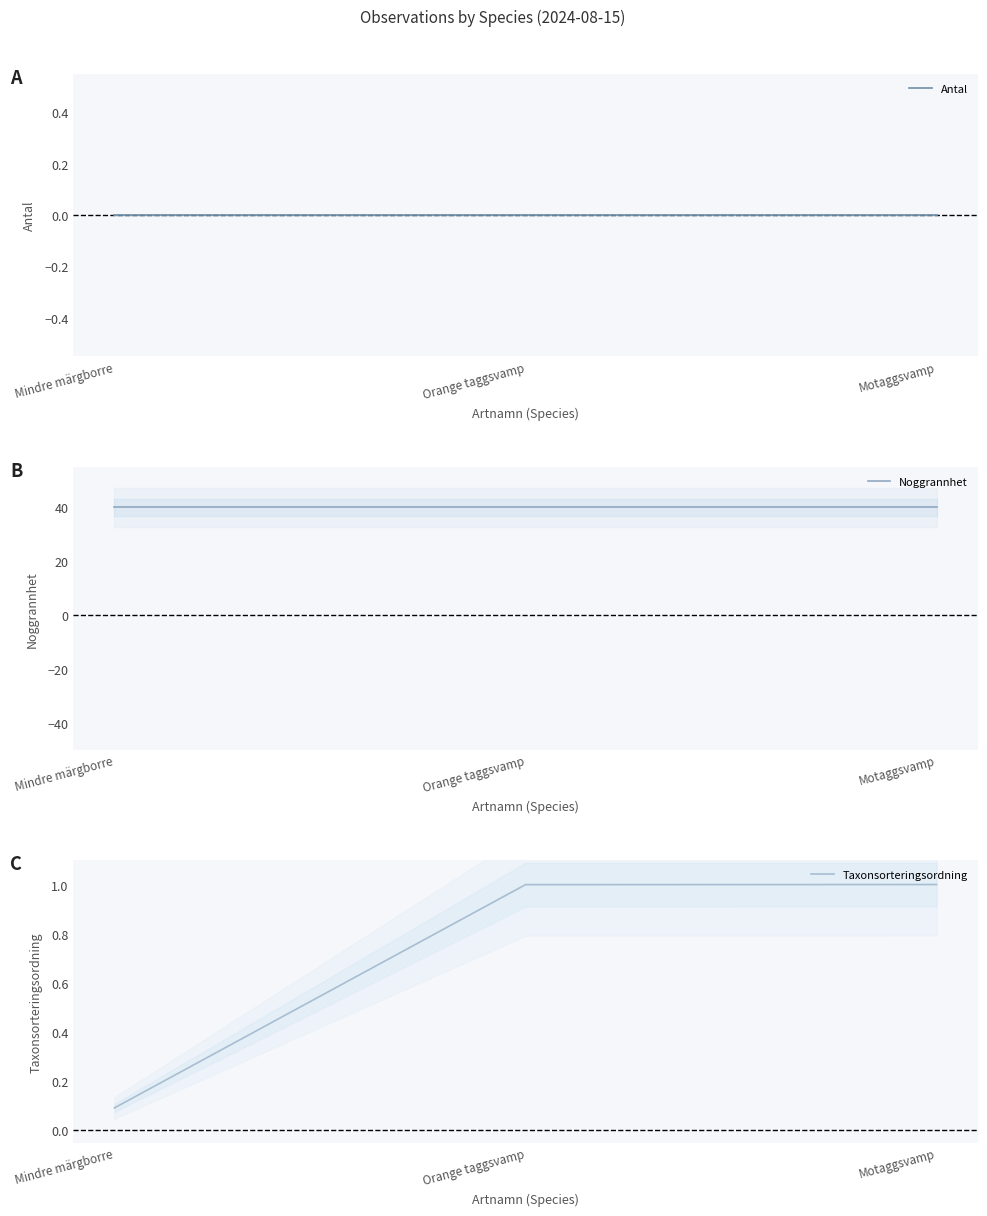

What position from the left is Mindre märgborre?

1